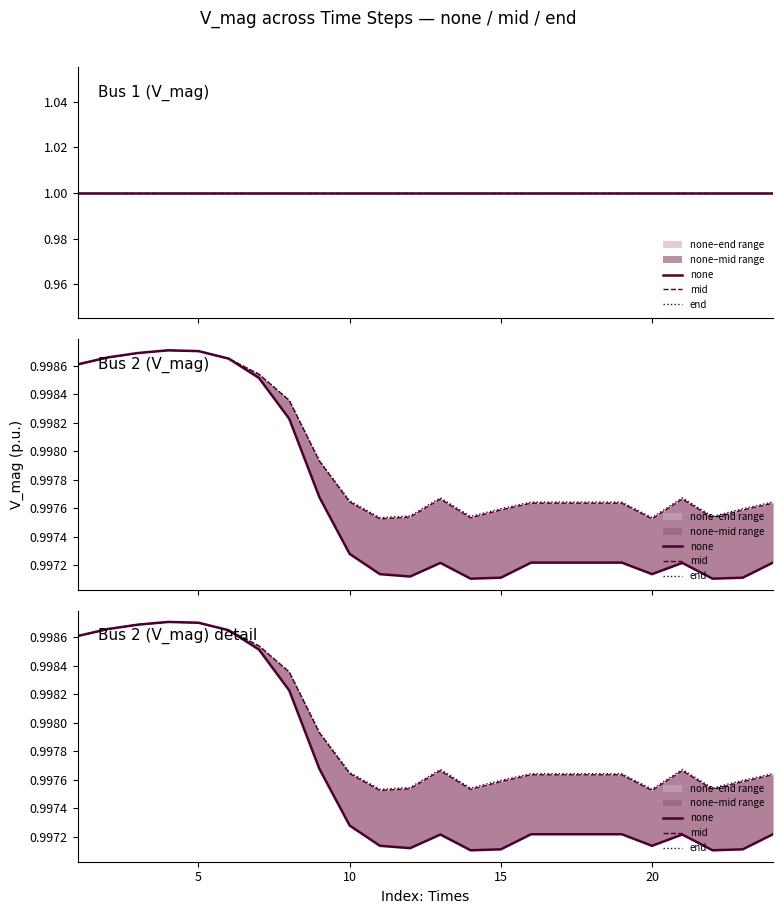

What is the value of the end point at the 13th from the left?

1.0